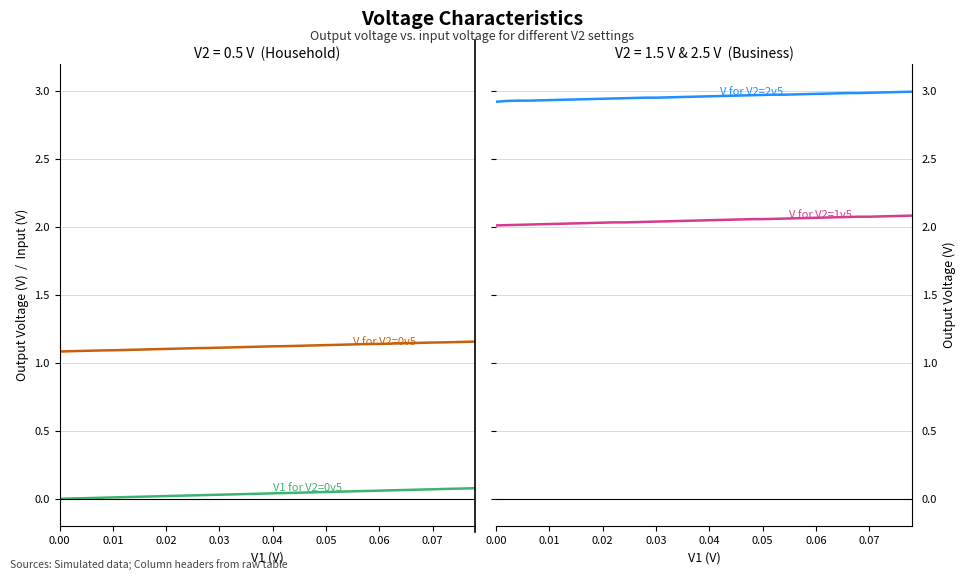

How many series are shown in this chart?

4